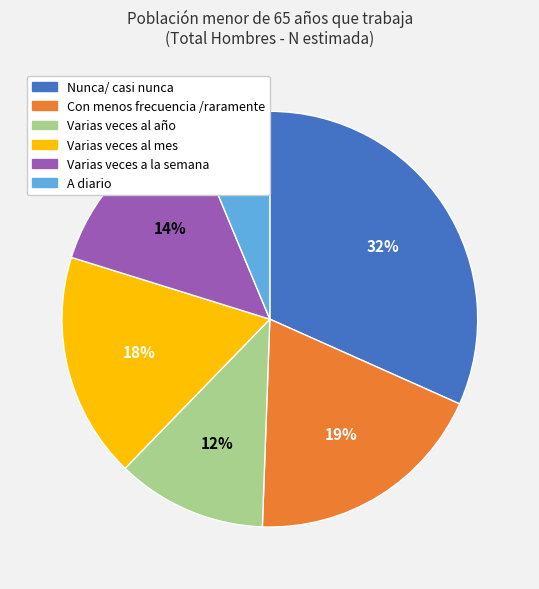

Which slice is the smallest?

A diario